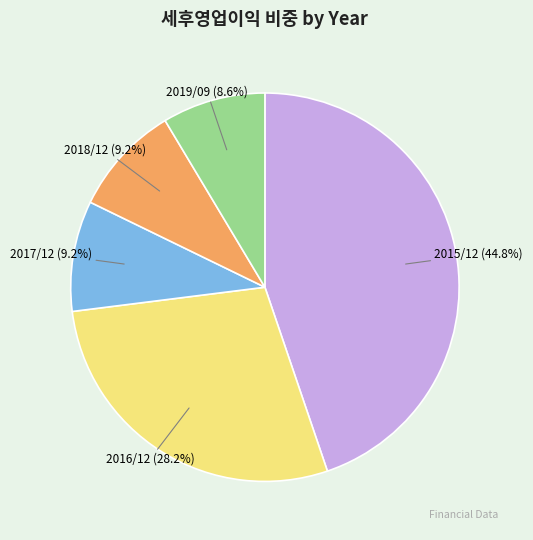

Is there a majority slice in this chart?

No